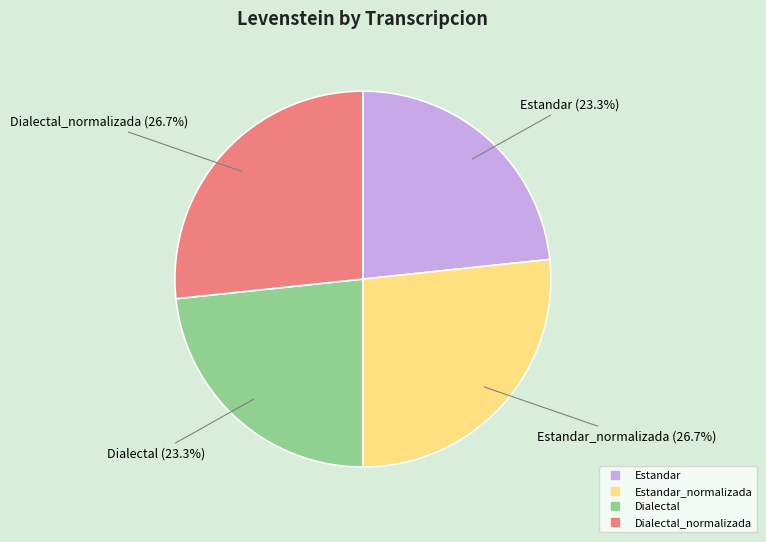

Is there a majority slice in this chart?

No